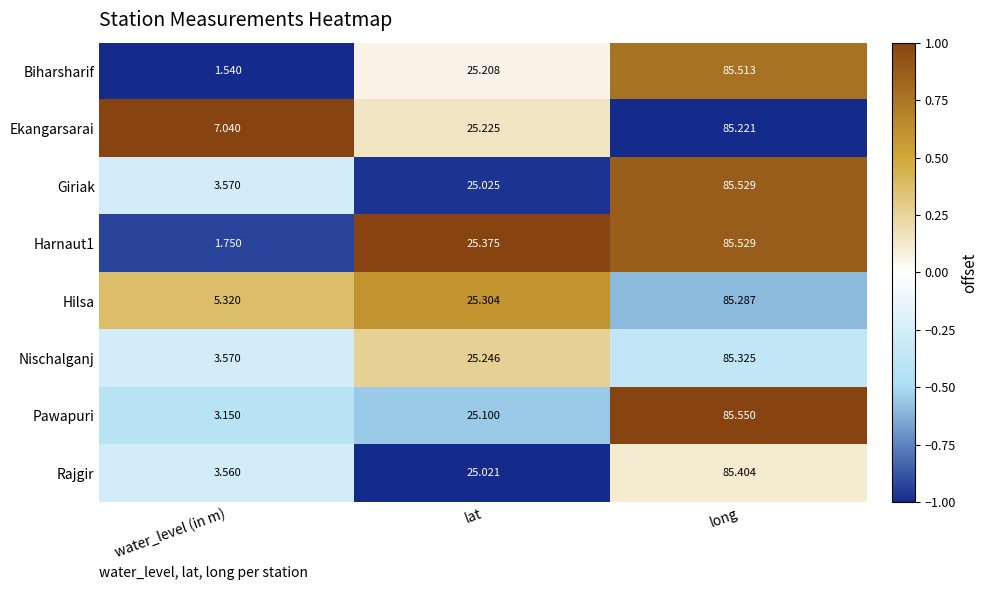

List the labels in order of Harnaut1 value, largest first.

long, lat, water_level (in m)